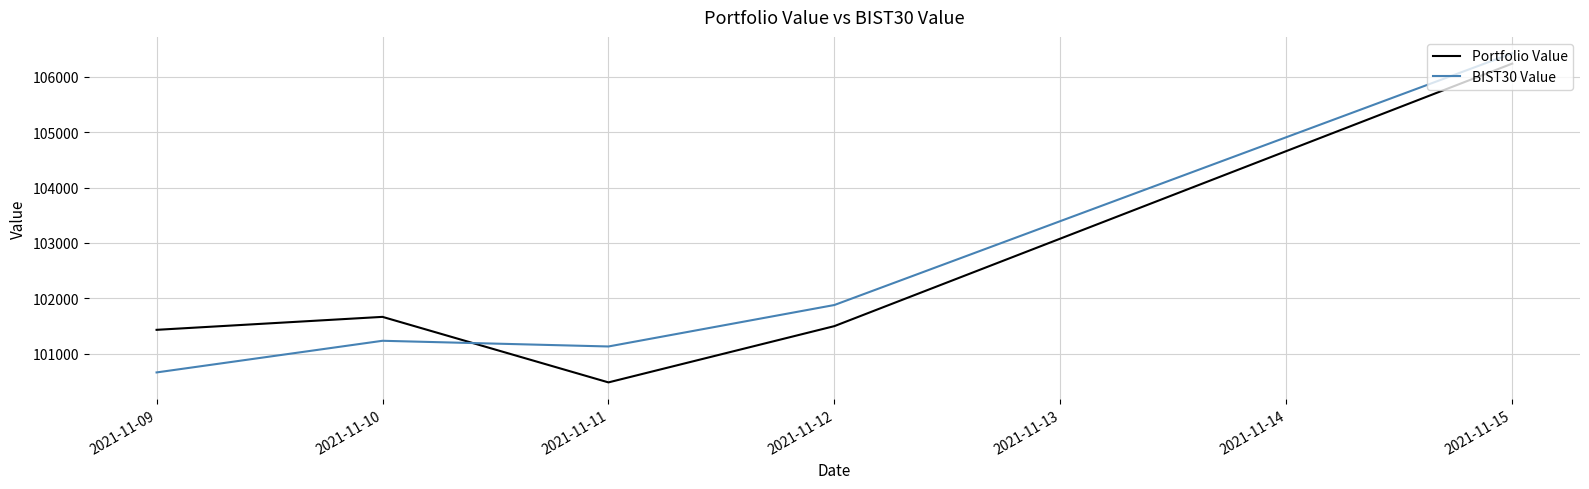

At 2021-11-10, list the series in order from largest to smallest.

Portfolio Value, BIST30 Value